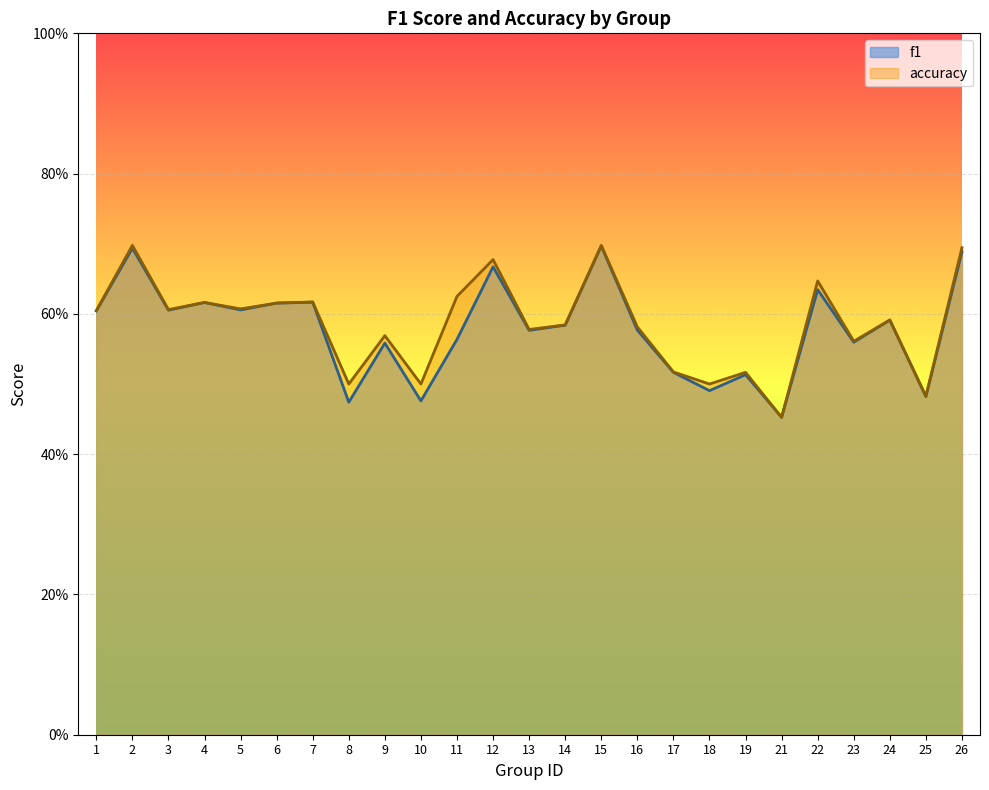

How many interior local peaks does the accuracy series have?

9